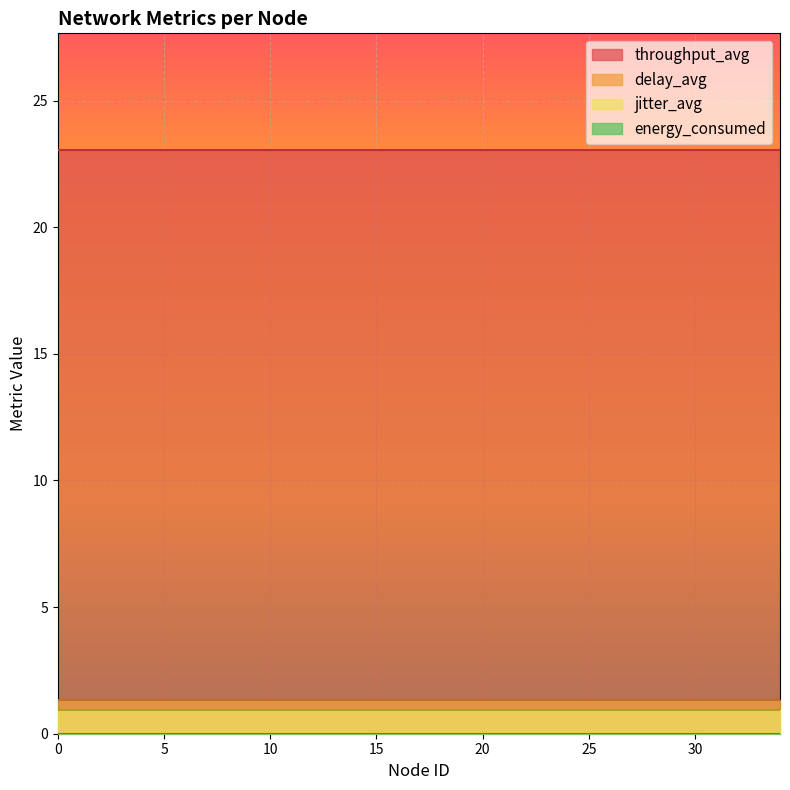

Reading left to right, list all the values displayed in this chart.

throughput_avg: 23.0	23.0	23.0	23.0	23.0	23.0	23.0	23.0	23.0	23.0	23.0	23.0	23.0	23.0	23.0	23.0	23.0	23.0	23.0	23.0	23.0	23.0	23.0	23.0	23.0	23.0	23.0	23.0	23.0	23.0	23.0	23.0	23.0	23.0	23.0
delay_avg: 1.4	1.4	1.4	1.4	1.4	1.4	1.4	1.4	1.4	1.4	1.4	1.4	1.4	1.4	1.4	1.4	1.4	1.4	1.4	1.4	1.4	1.4	1.4	1.4	1.4	1.4	1.4	1.4	1.4	1.4	1.4	1.4	1.4	1.4	1.4
jitter_avg: 0.9	0.9	0.9	0.9	0.9	0.9	0.9	0.9	0.9	0.9	0.9	0.9	0.9	0.9	0.9	0.9	0.9	0.9	0.9	0.9	0.9	0.9	0.9	0.9	0.9	0.9	0.9	0.9	0.9	0.9	0.9	0.9	0.9	0.9	0.9
energy_consumed: 0.0	0.0	0.0	0.0	0.0	0.0	0.0	0.0	0.0	0.0	0.0	0.0	0.0	0.0	0.0	0.0	0.0	0.0	0.0	0.0	0.0	0.0	0.0	0.0	0.0	0.0	0.0	0.0	0.0	0.0	0.0	0.0	0.0	0.0	0.0